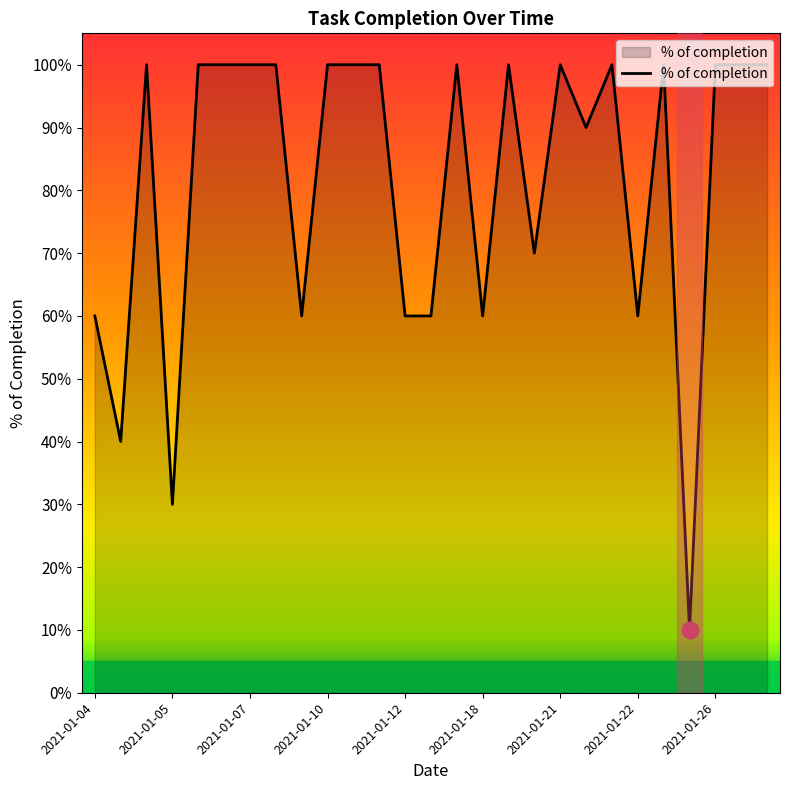

Is this an area chart (filled region under the line)?

Yes